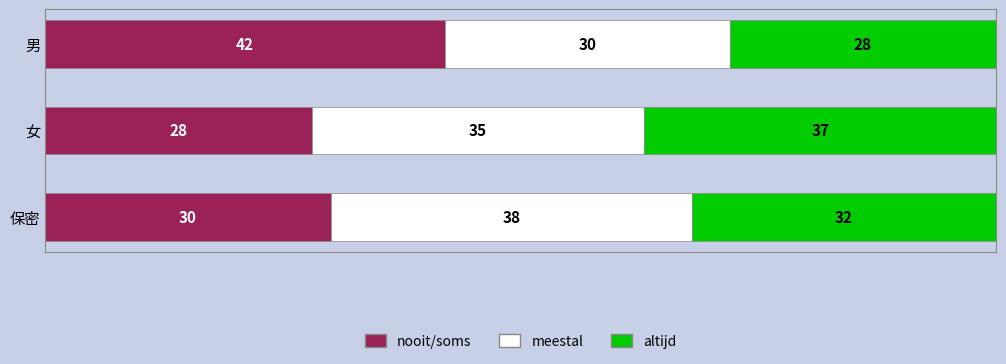

At which label does nooit/soms reach its peak?

男